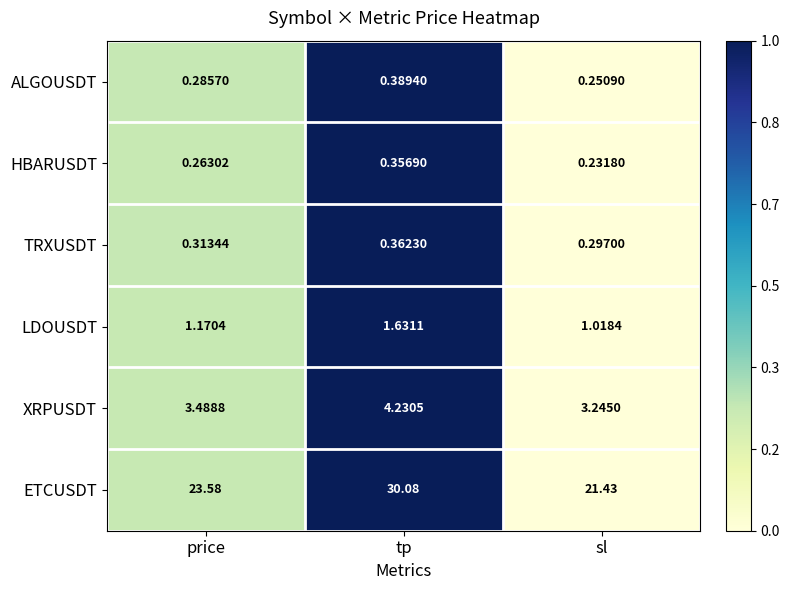

Which series has the widest spread of values?

ETCUSDT